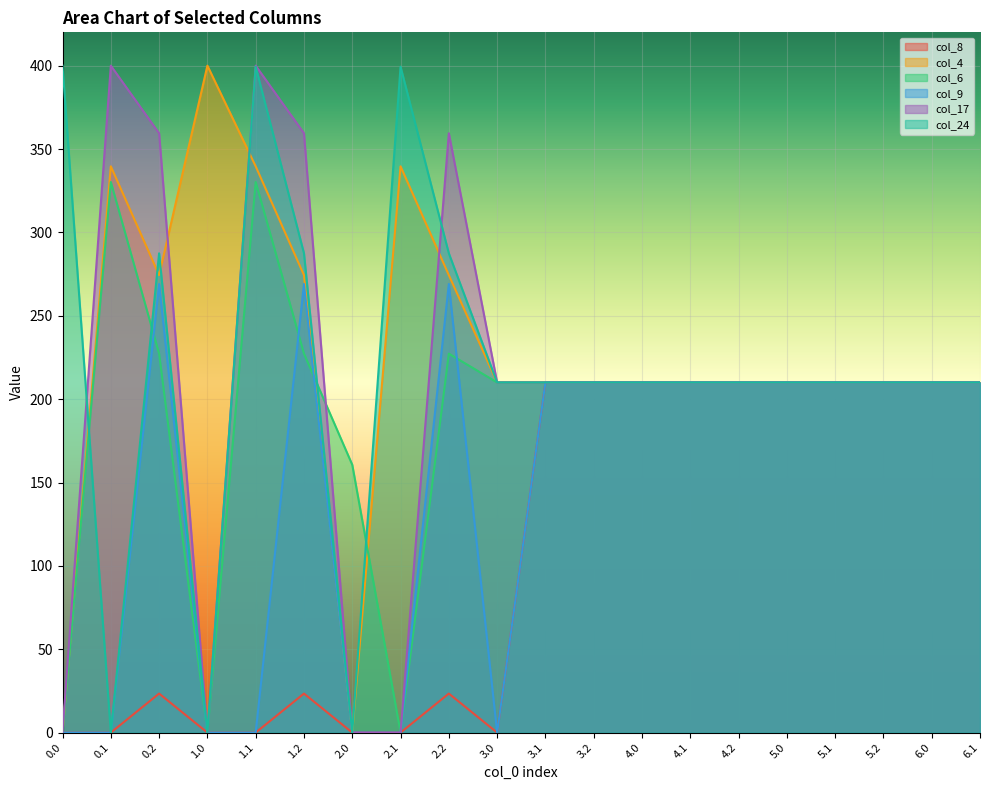

Count the number of categories in the chart.

20